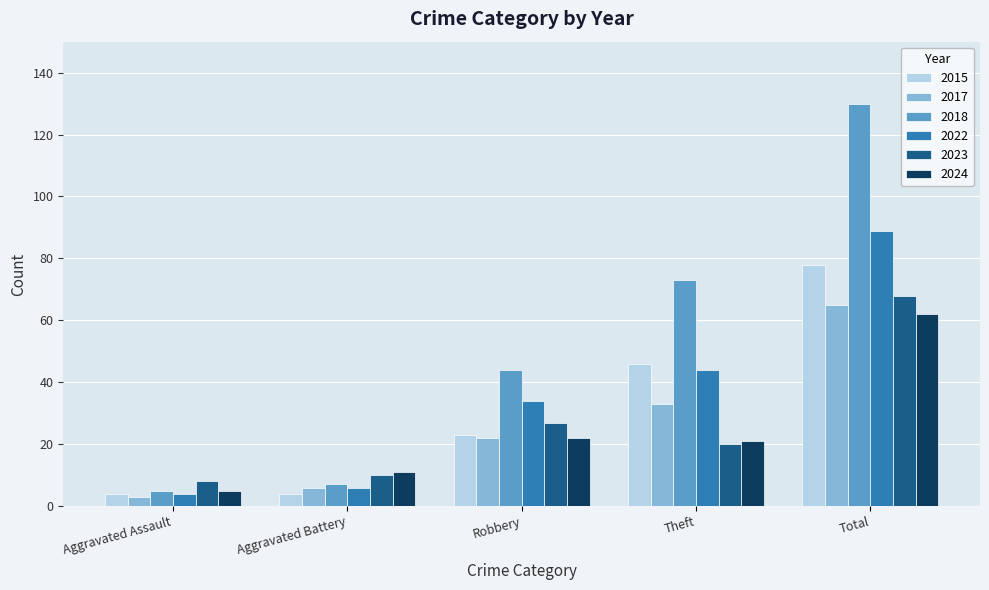

What is the label of the 3rd bar from the right?

Robbery